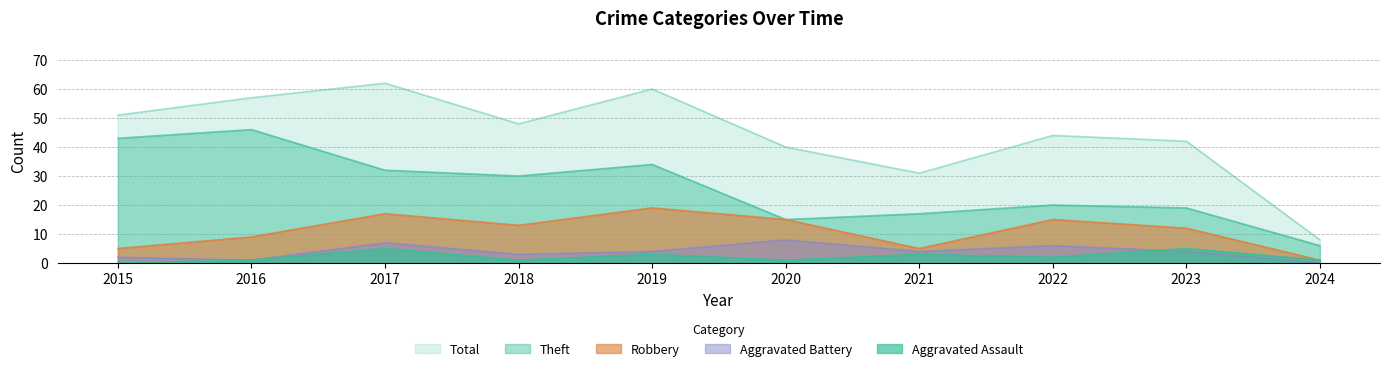

How many values in the Theft series are below 30?

5